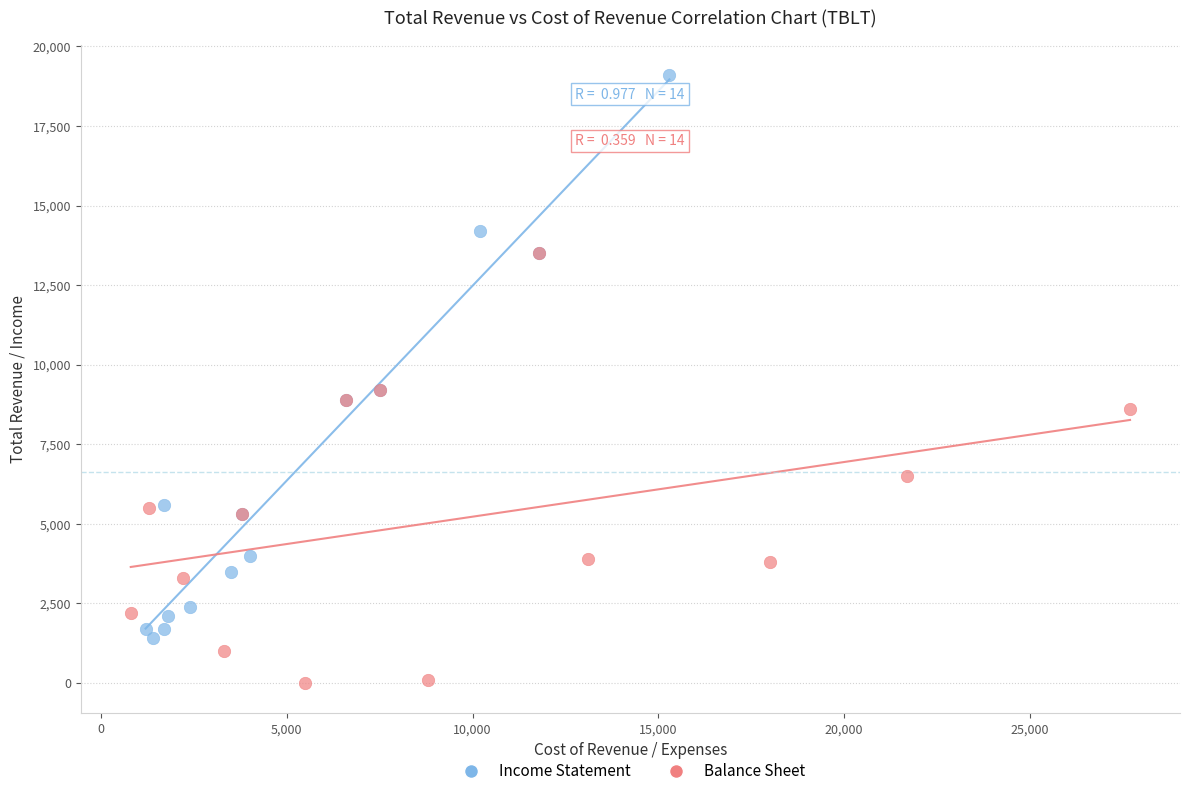

Which series contains the highest Y value?

Income Statement